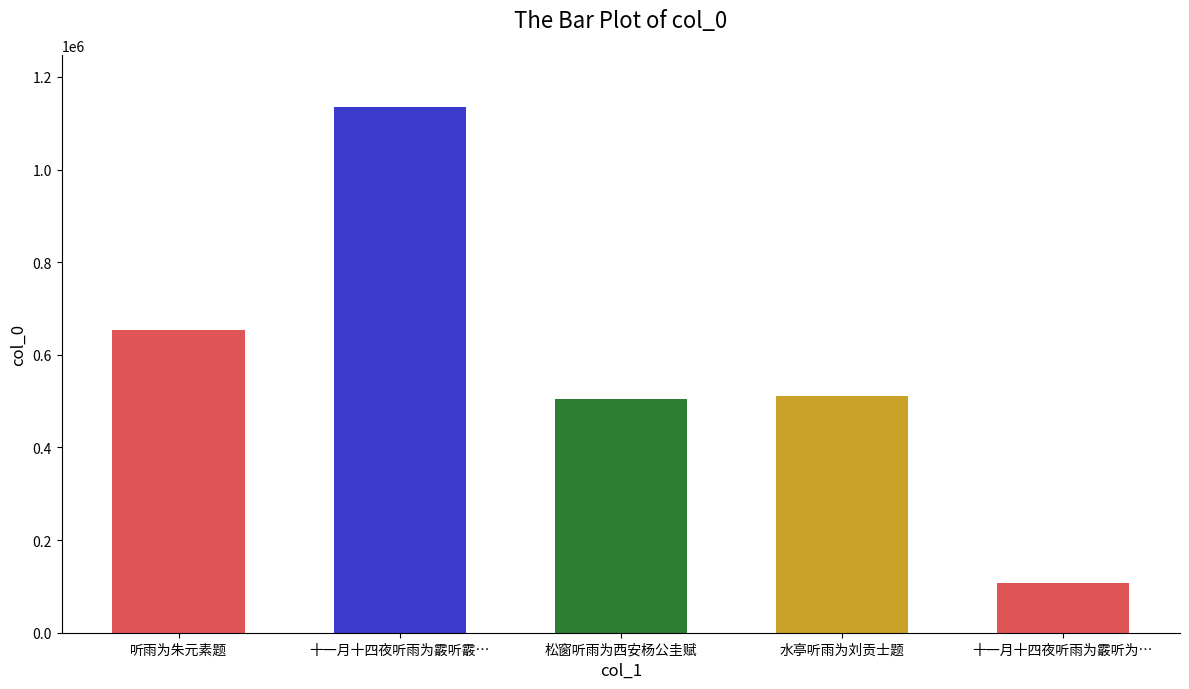

Where does the data first go above 511661?

听雨为朱元素题